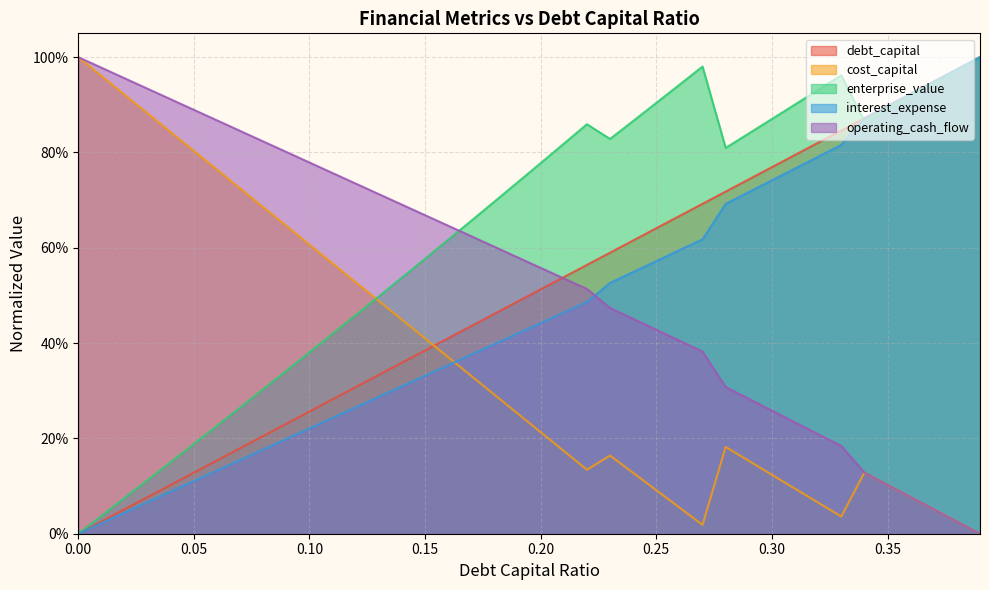

Is it true that cost_capital equals 0.3 at 0.28?

False